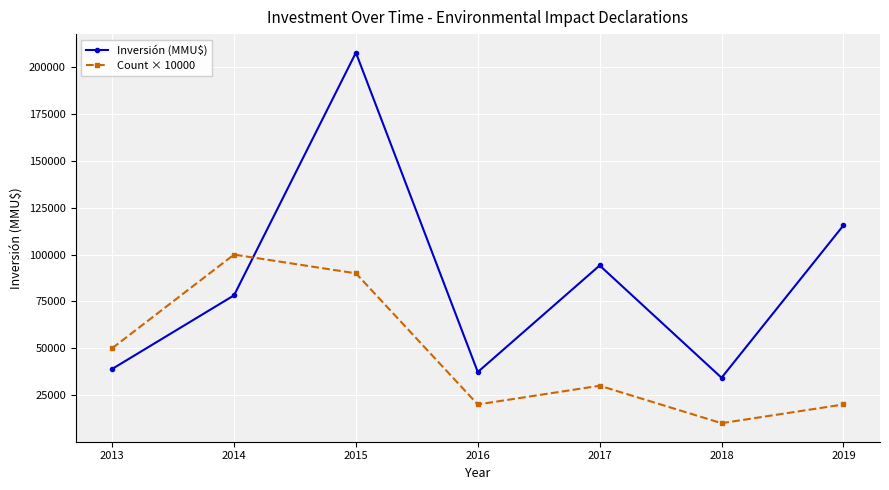

Does the chart have visible grid lines?

Yes